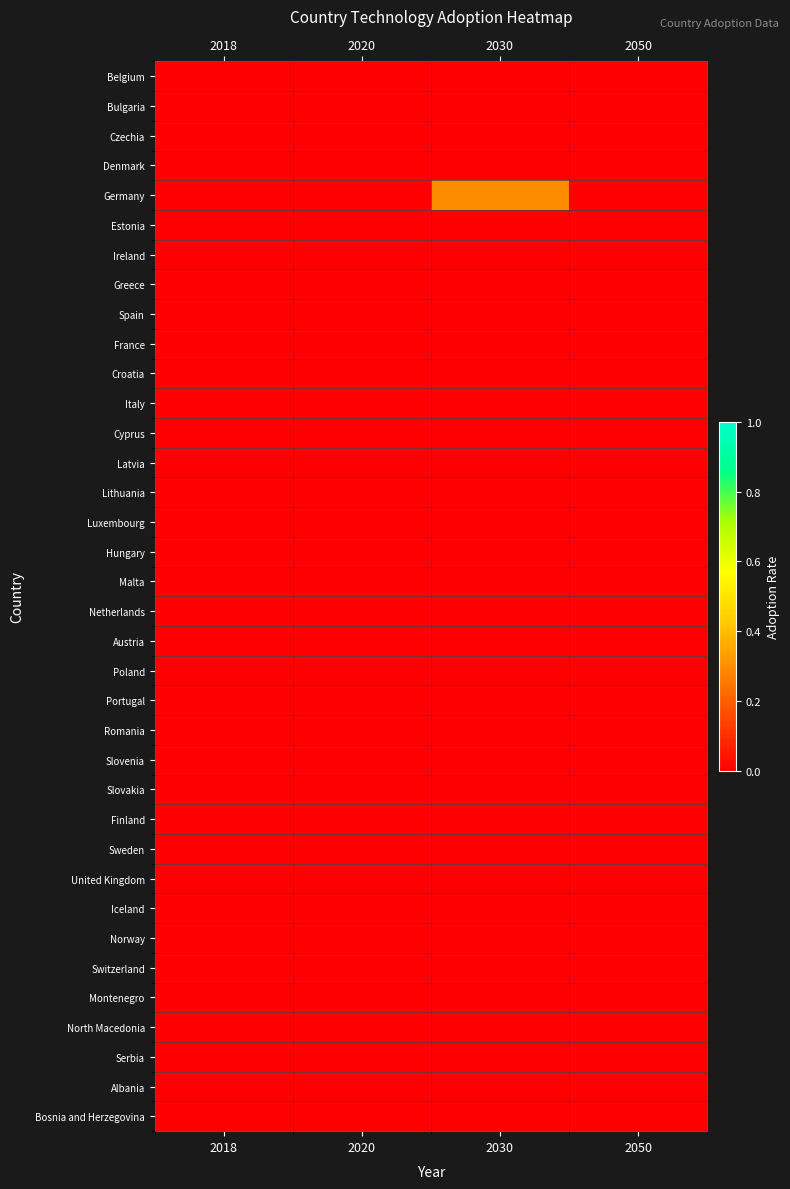

Which series has the largest total across all categories?

Germany